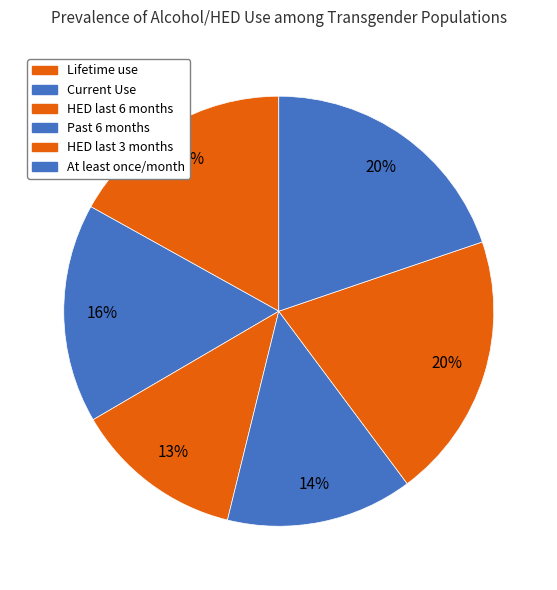

To the nearest percent, what is the difference between the Past 6 months and Lifetime use slice percentages?

3%